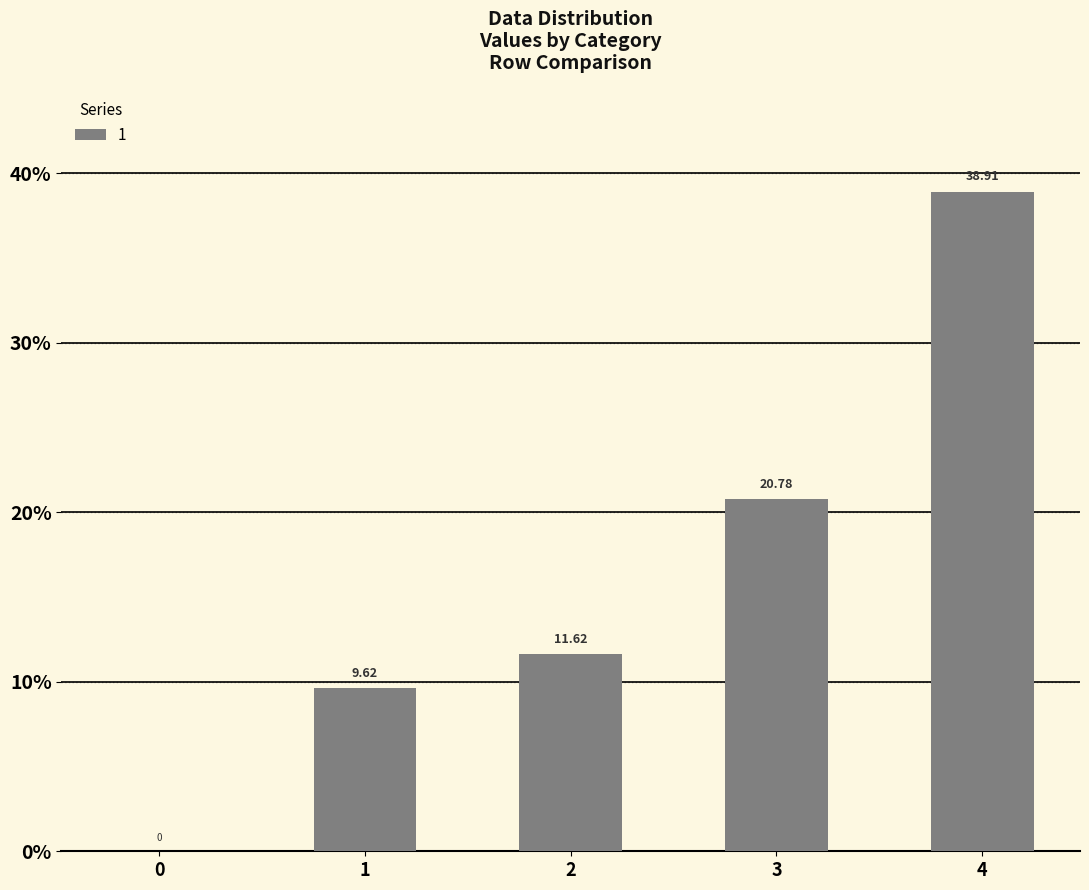

What is the sum of all values?

80.9